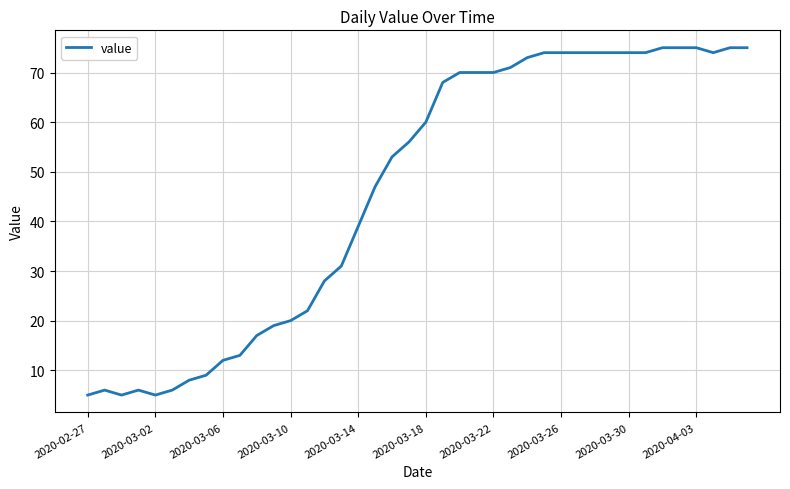

What is the maximum value shown in the chart?

75